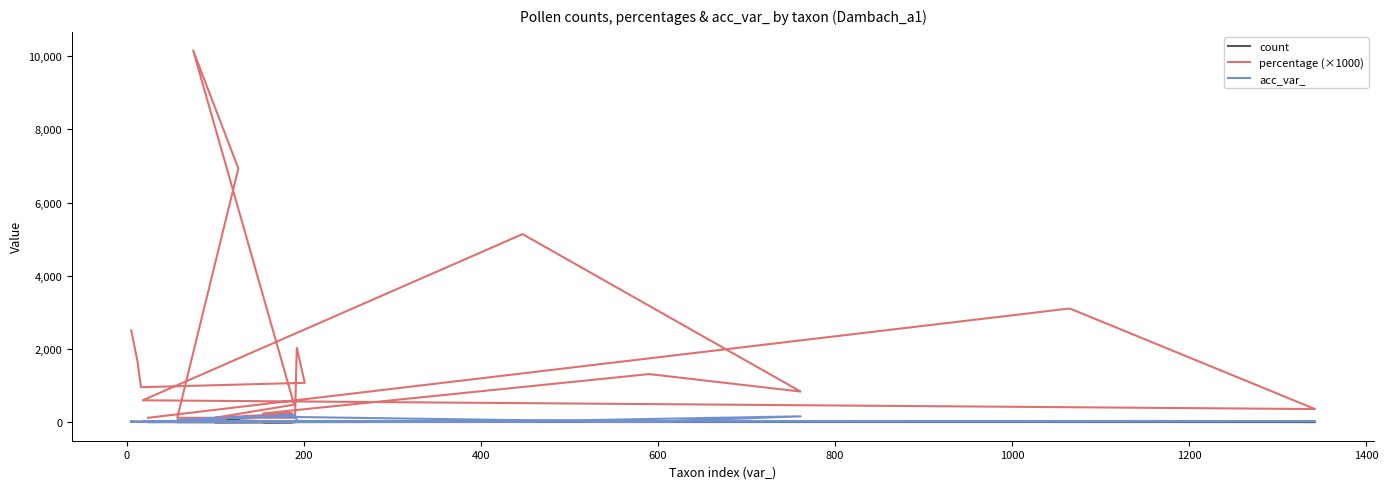

Reading left to right, extract all data points from this chart.

count: 21.0	14.0	8.0	9.0	17.0	1.0	1.0	58.0	85.0	4.0	1.0	2.0	2.0	11.0	7.0	43.0	5.0	3.0	26.0	1.0
percentage (×1000): 2509.0	1672.6	955.8	1075.3	2031.1	119.5	119.5	6929.5	10155.3	477.9	119.5	238.9	238.9	1314.2	836.3	5137.4	597.4	358.4	3106.3	119.5
acc_var_: 5.0	12.0	16.0	31.0	42.0	190.0	57.0	126.0	75.0	189.0	99.0	187.0	154.0	6.0	160.0	25.0	18.0	29.0	22.0	24.0